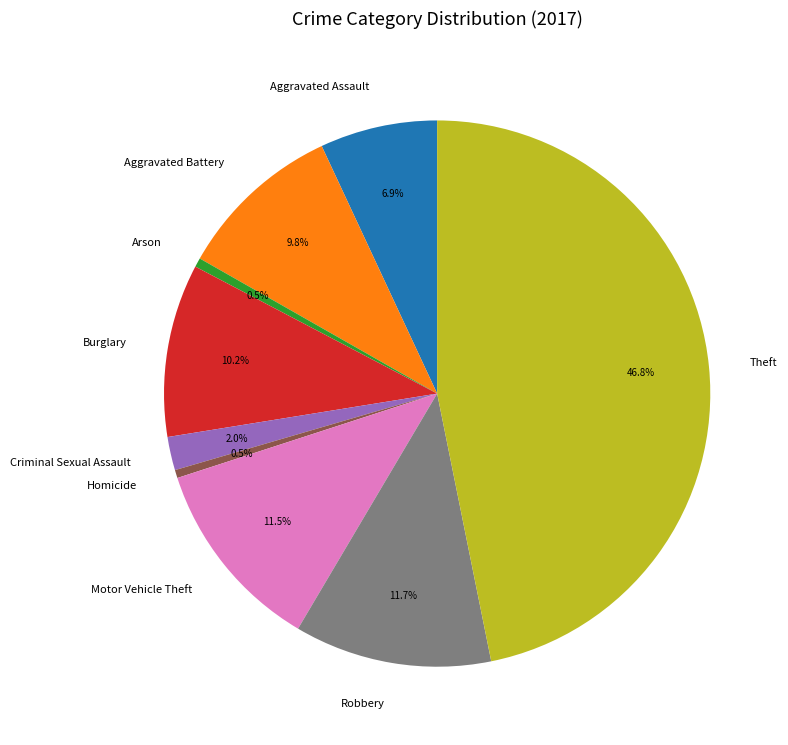

Is it true that Aggravated Battery is 16% of the pie?

False